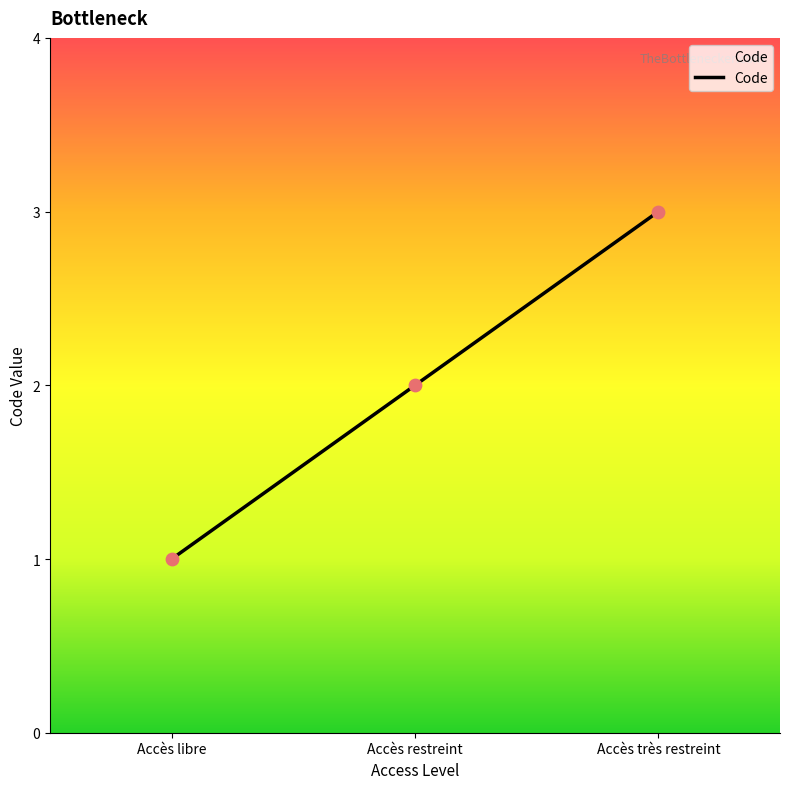

Which has a higher value, Accès très restreint or Accès restreint?

Accès très restreint